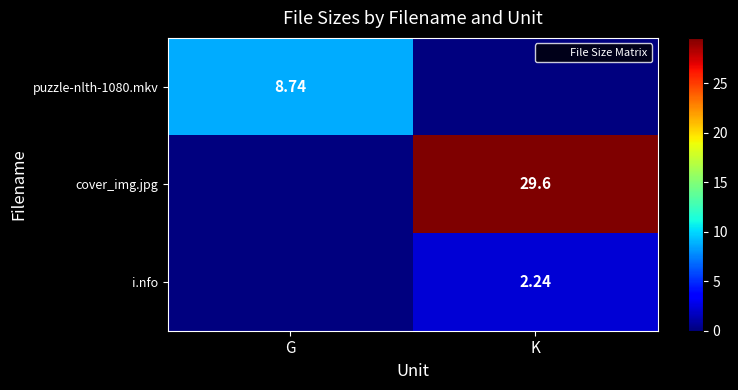

What is the spread (max minus min) of values at K?

29.6